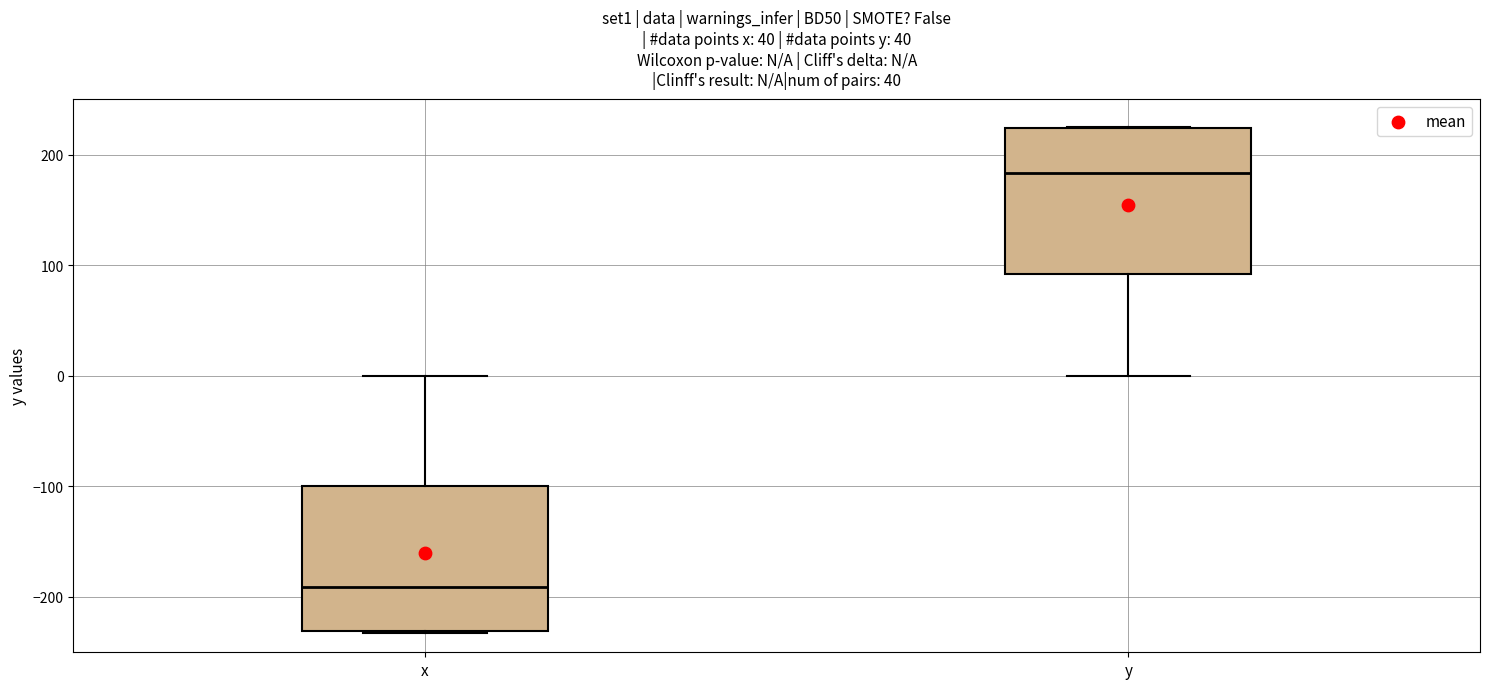

Which box has the highest median line?

y